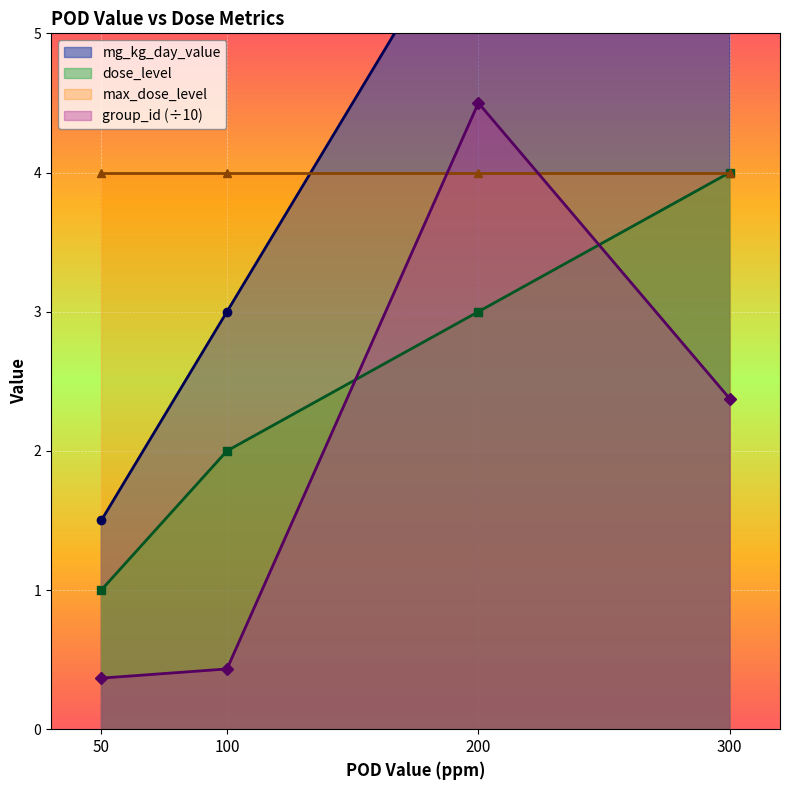

True or false: group_id (÷10) and mg_kg_day_value cross at least once.

False